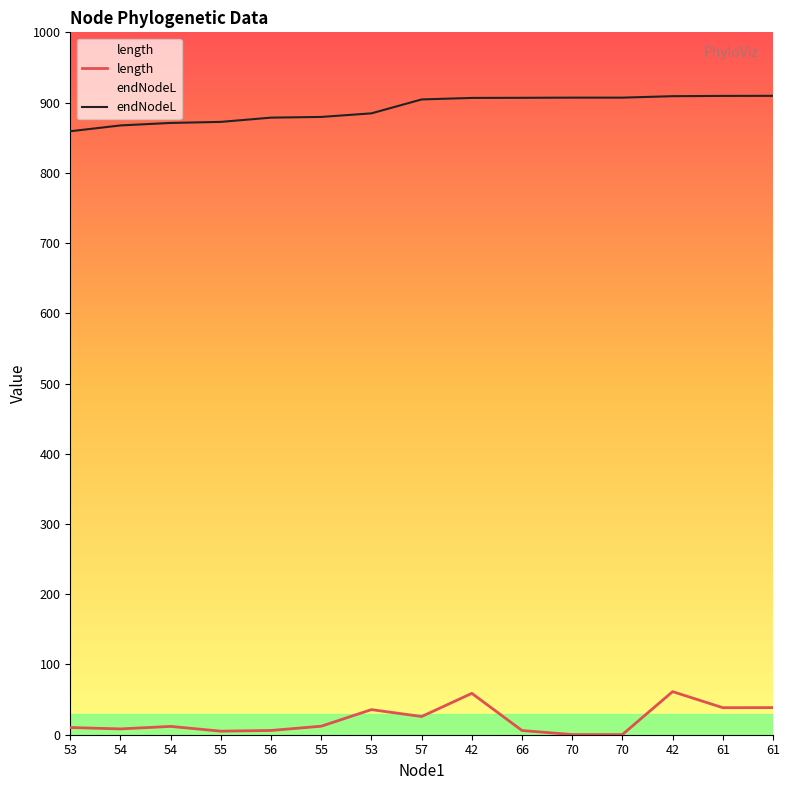

Reading left to right, transcribe all the data shown in this chart.

length: 10.2	8.3	11.8	5.1	6.1	12.1	35.7	25.9	58.9	6.0	0.2	0.2	61.4	38.5	38.6
endNodeL: 859.2	867.4	871.0	872.5	878.6	879.6	884.7	904.5	906.6	906.8	907.0	907.0	909.1	909.5	909.6